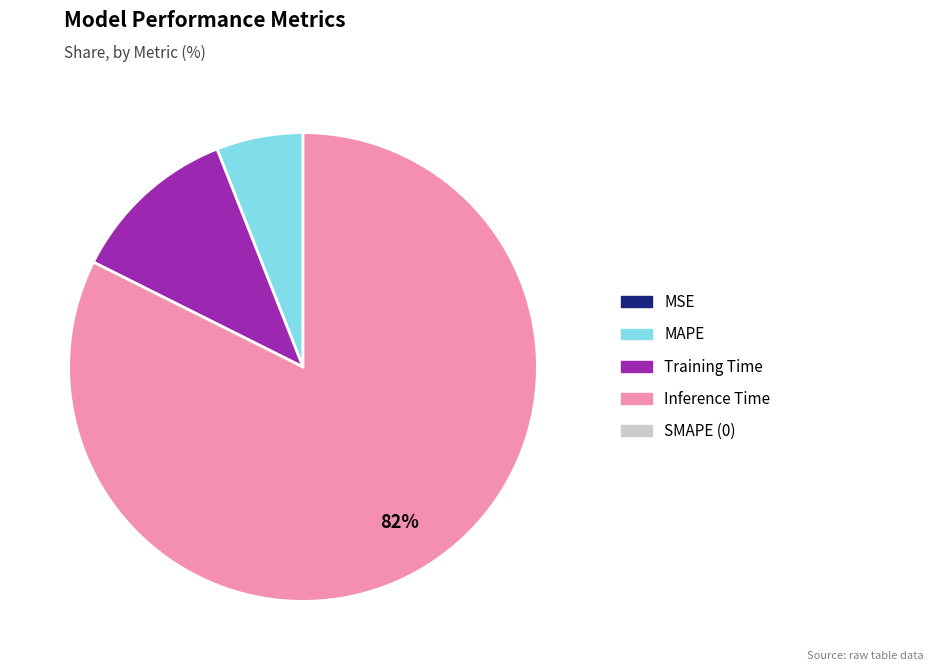

To the nearest percent, what is the average slice percentage?

25%